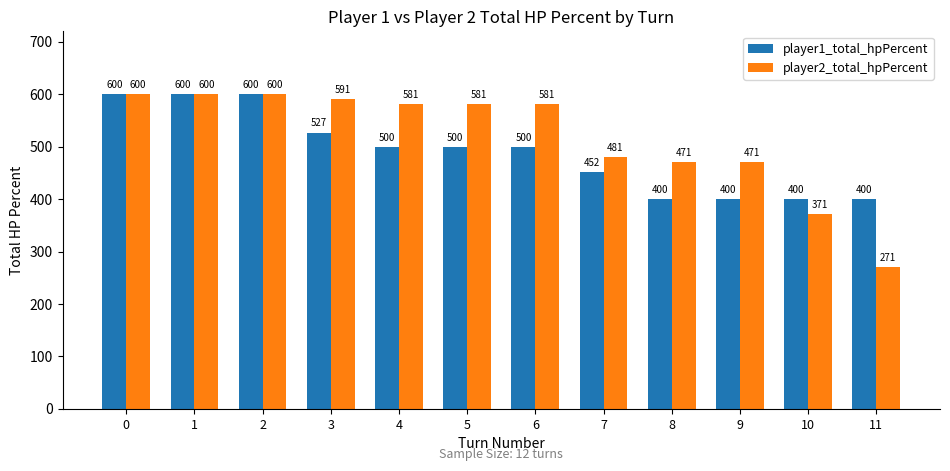

Read the player1_total_hpPercent value at 4.

500